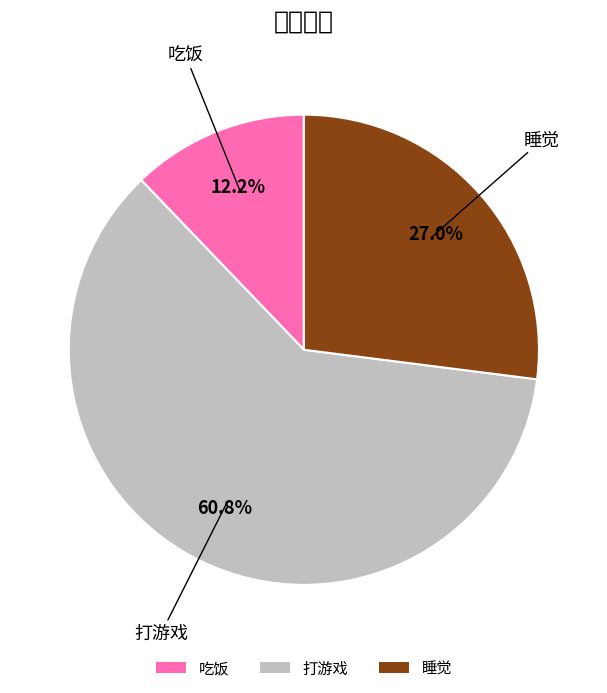

What is the largest slice in the pie chart?

打游戏